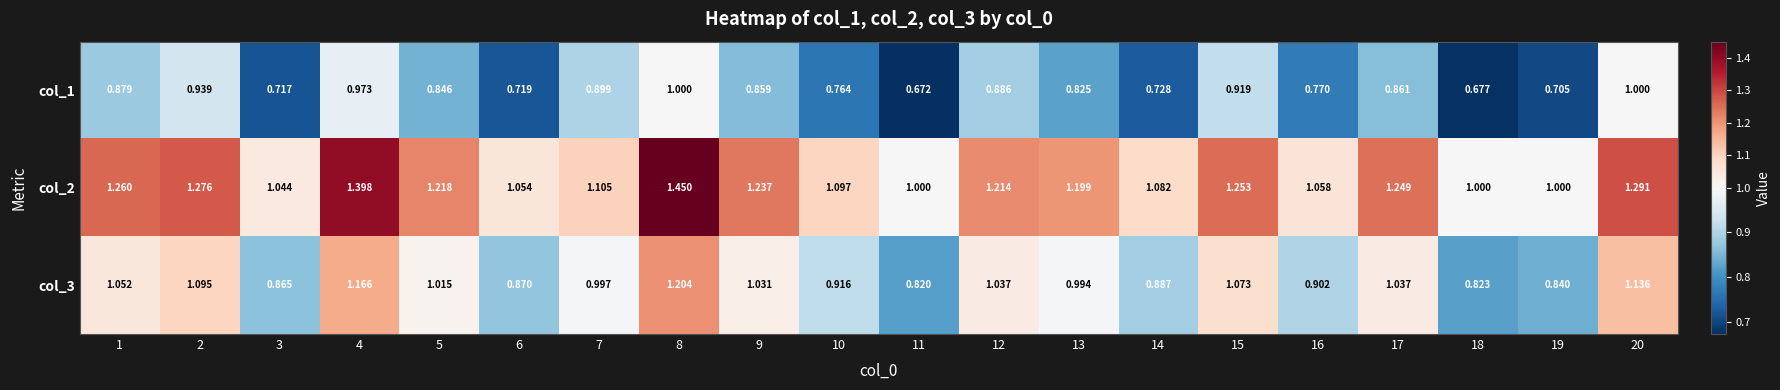

Which series has the largest range (max minus min)?

col_2